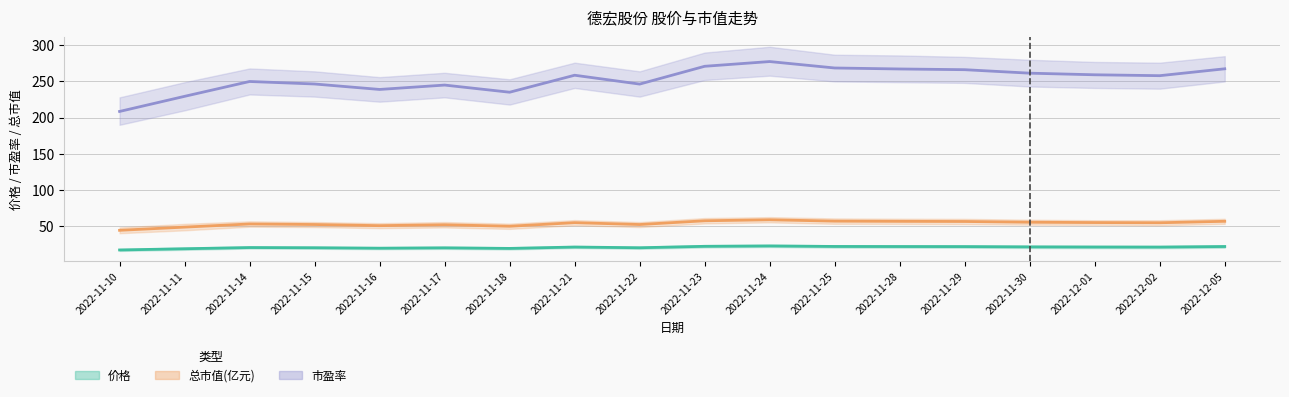

At which label is 市盈率 closest to 243?

2022-11-17